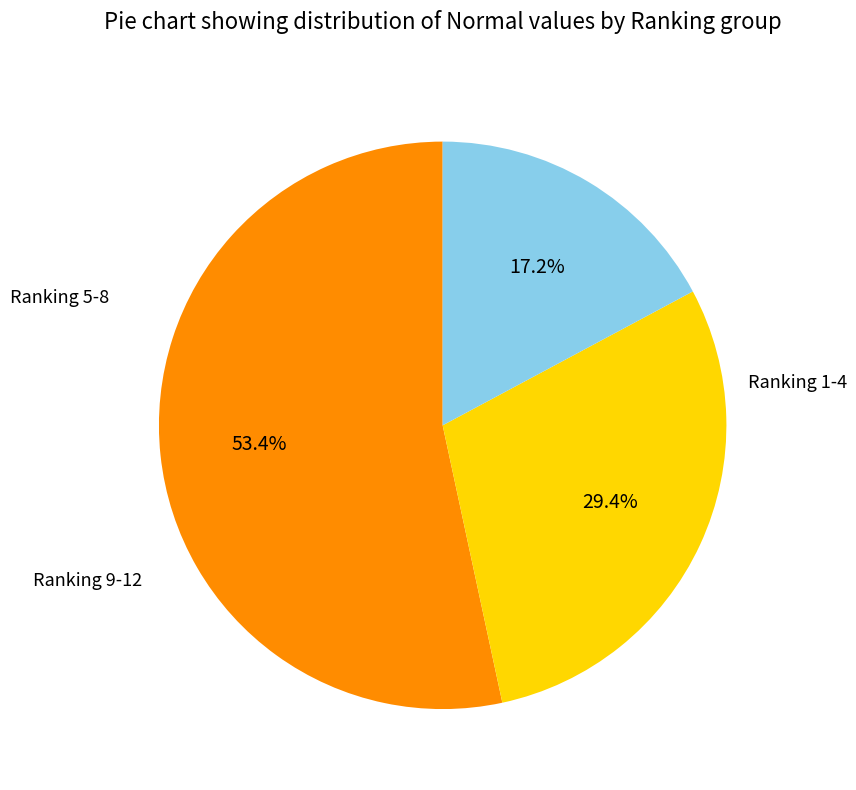

To the nearest percent, what is the average slice percentage?

33%